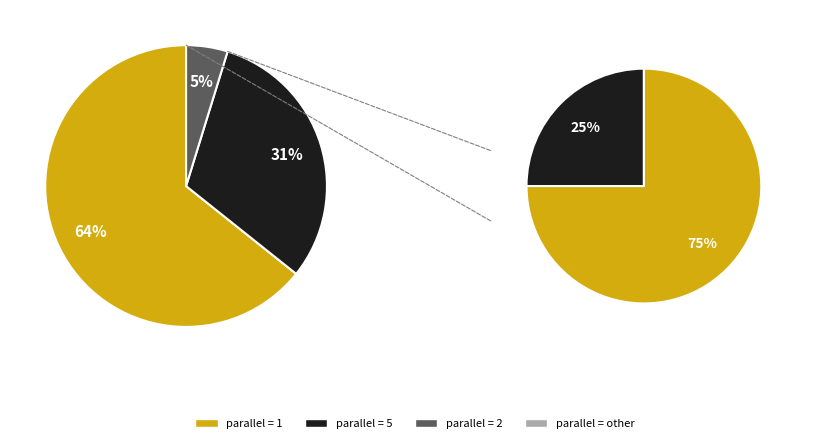

To the nearest percent, what percentage of the pie is parallel_5?

31%